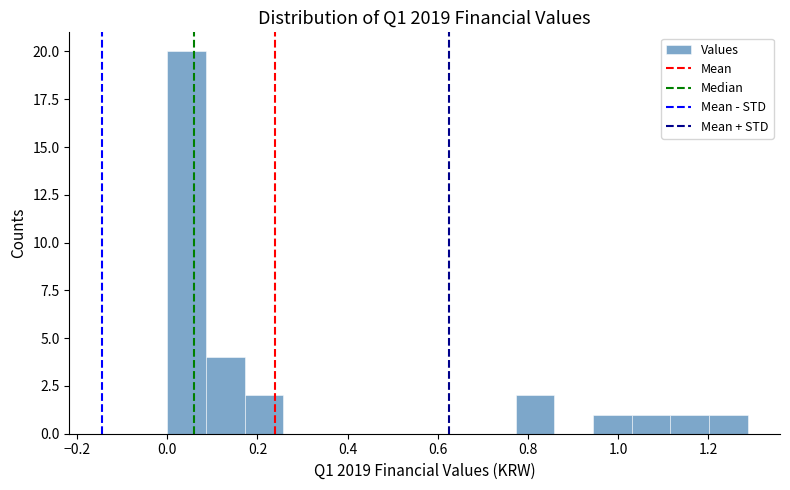

How tall is the bar that spans 0.18 to 0.26 on the x-axis? Neither the bar edges nor the heights are printed on the chart, so give them approximately, as read against the axes.

2